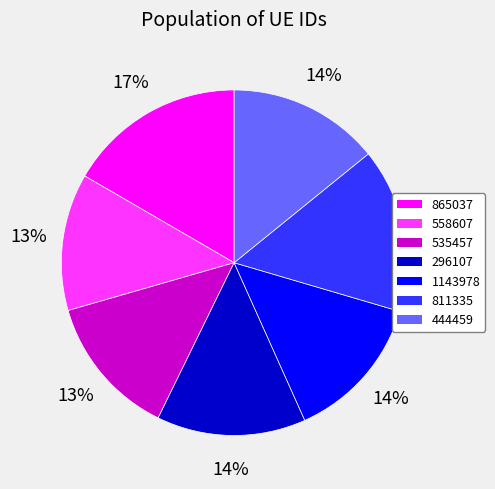

Which slice is the largest?

865037